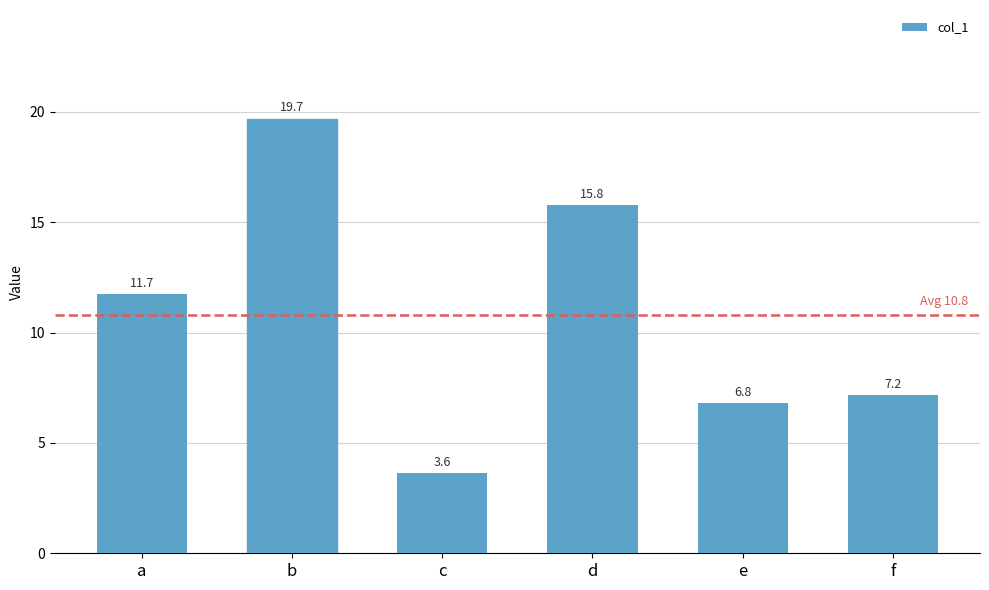

What is the change in value from c to f?

+3.5